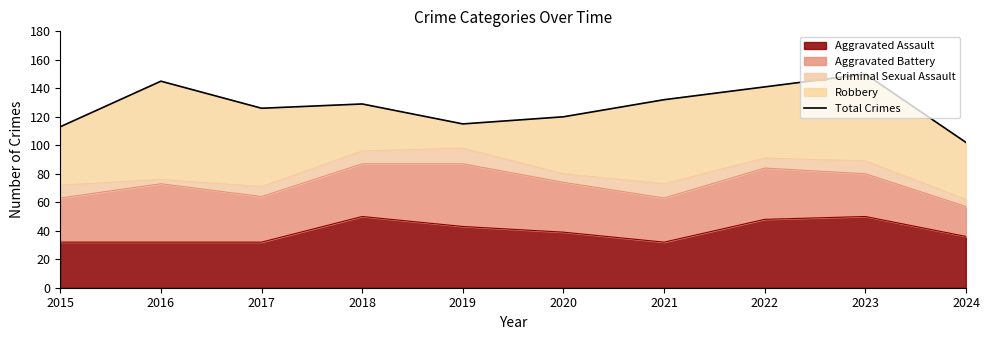

Where is the first local maximum?

2016